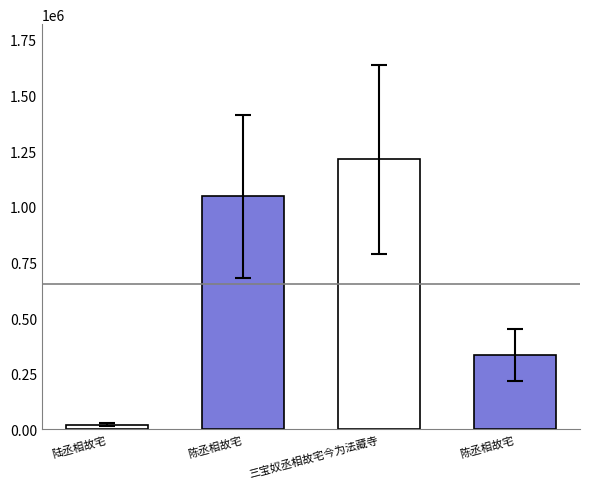

Count the number of values greater than 680553.

2